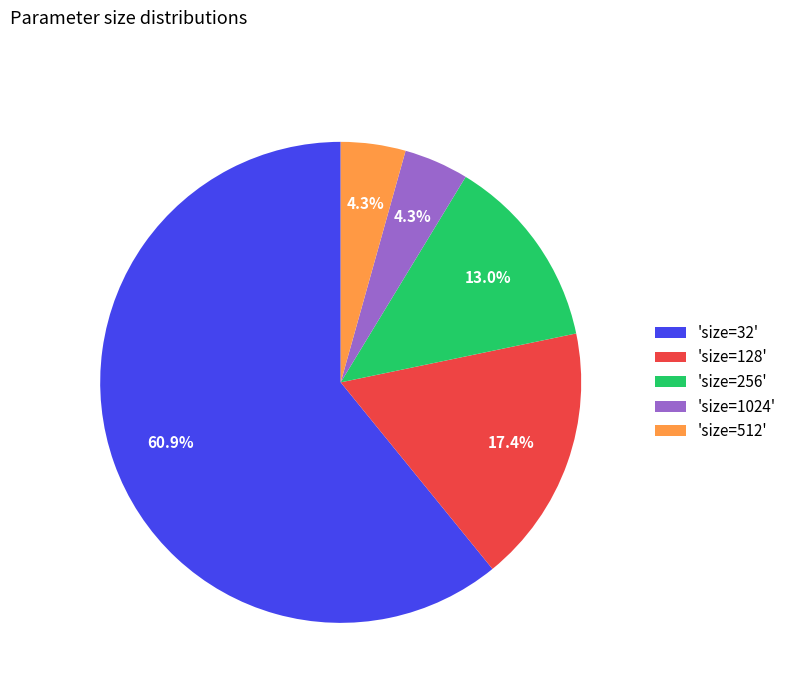

Count the number of slices in the pie.

5